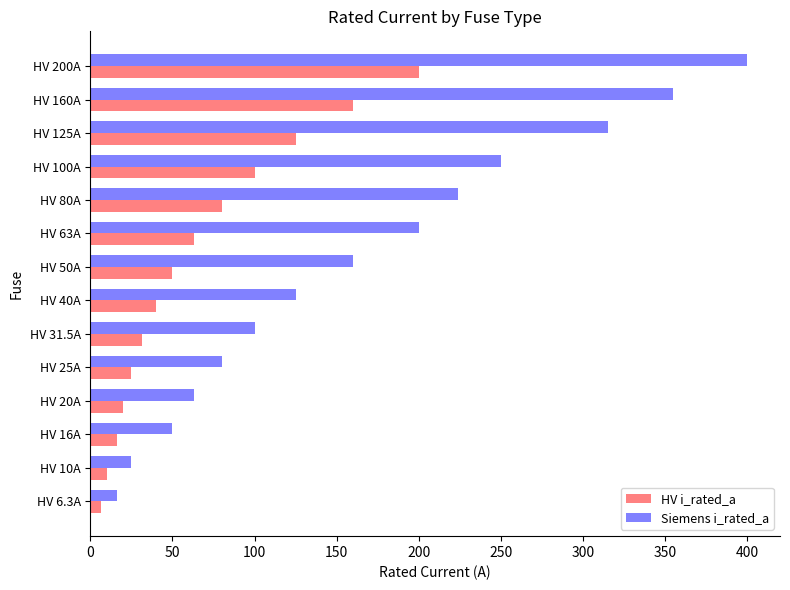

What is the highest value of the Siemens i_rated_a series?

400.0